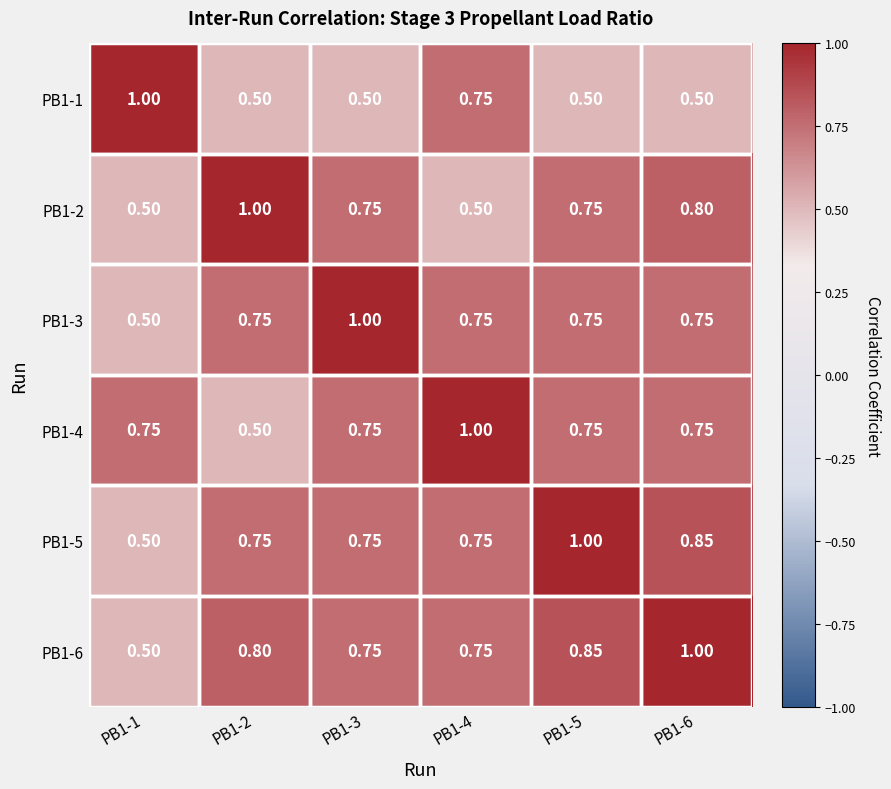

Which series has the widest spread of values?

PB1-1